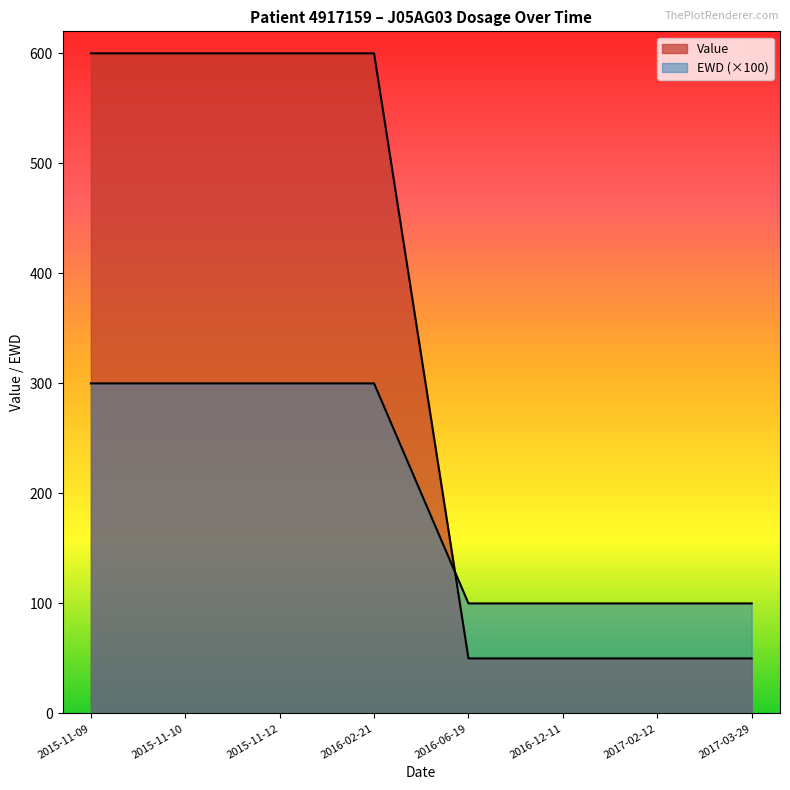

What is the difference between the maximum and minimum values in the EWD series?

200